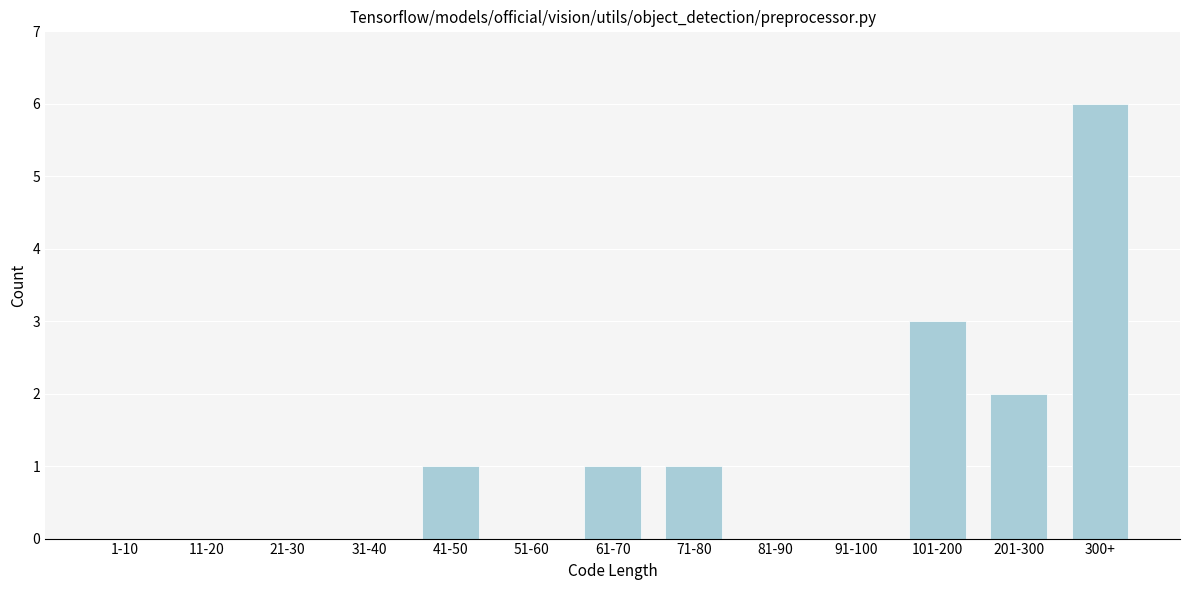

Reading left to right, list all the values displayed in this chart.

1-10=0	11-20=0	21-30=0	31-40=0	41-50=1	51-60=0	61-70=1	71-80=1	81-90=0	91-100=0	101-200=3	201-300=2	300+=6